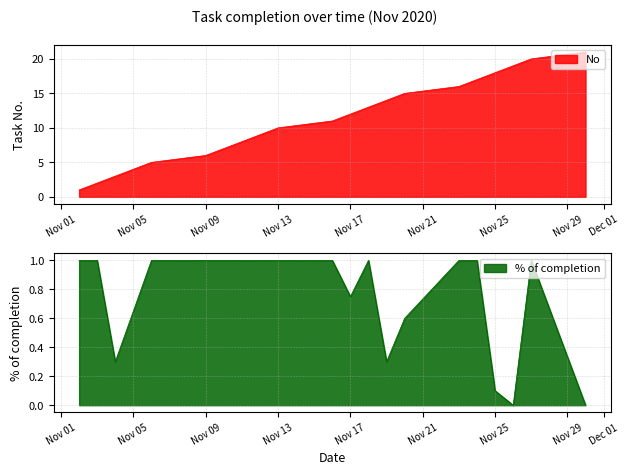

True or false: No and % of completion cross at least once.

False